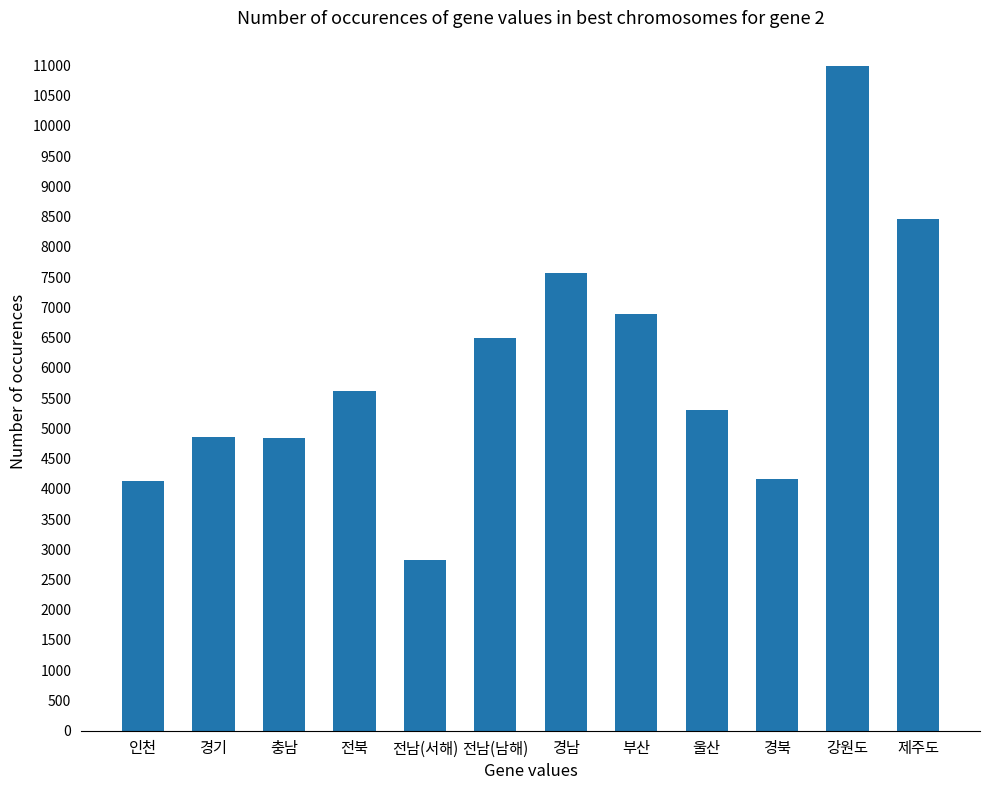

What is the sum of the values at 경기 and 전남(남해)?

11352